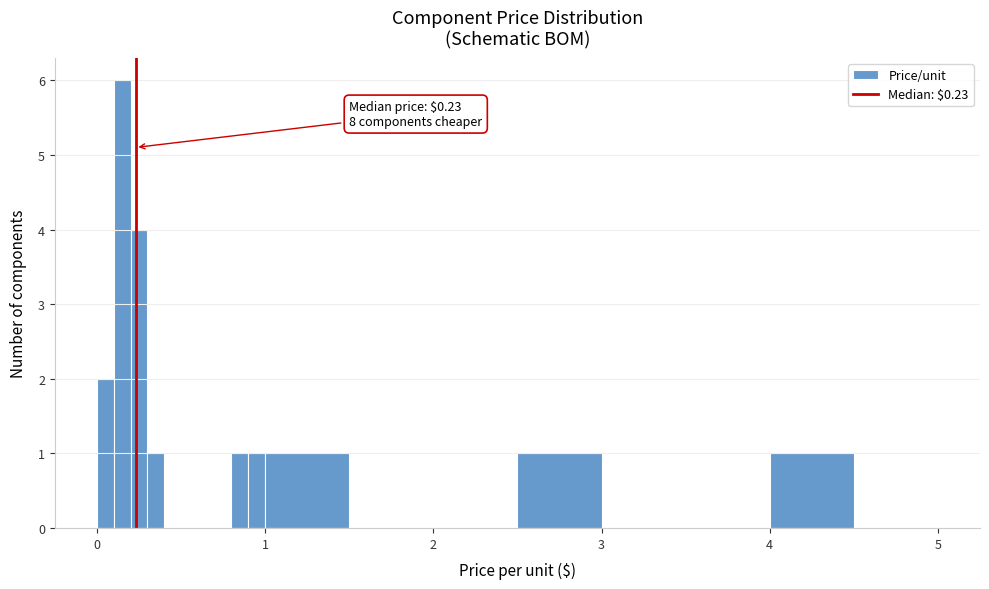

Around what value on the x-axis is the tallest bar? Give the approximate position of its centre, as read against the axis.

0.2